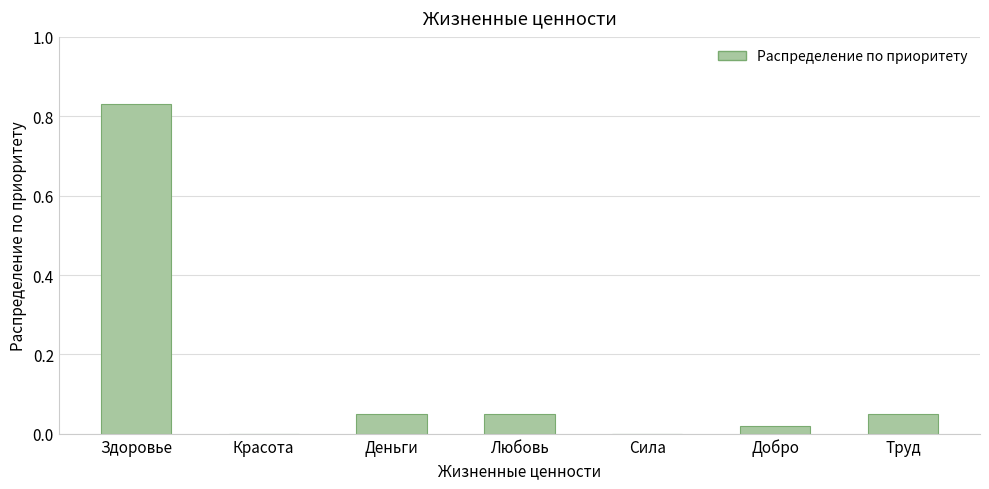

What is the sum of all values?

1.0